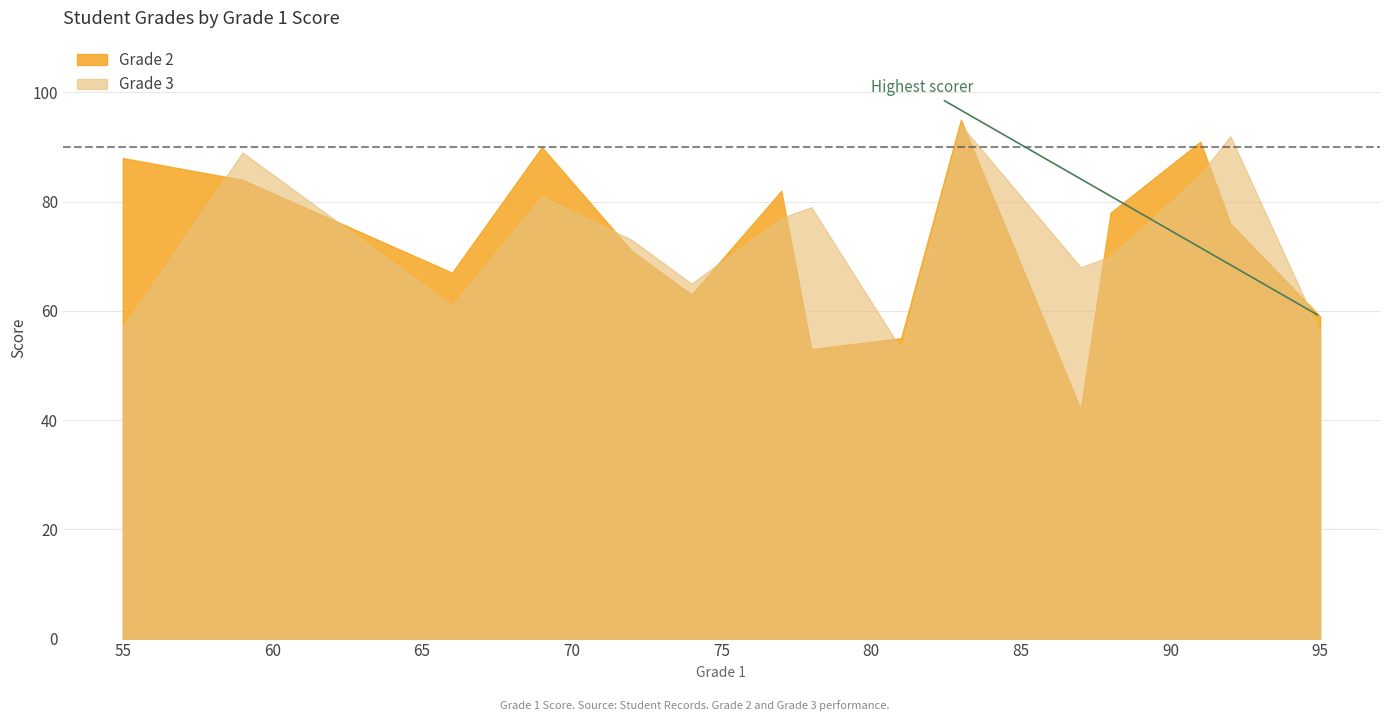

After their last crossing, which series has the higher values: Grade 3 or Grade 2?

Grade 2